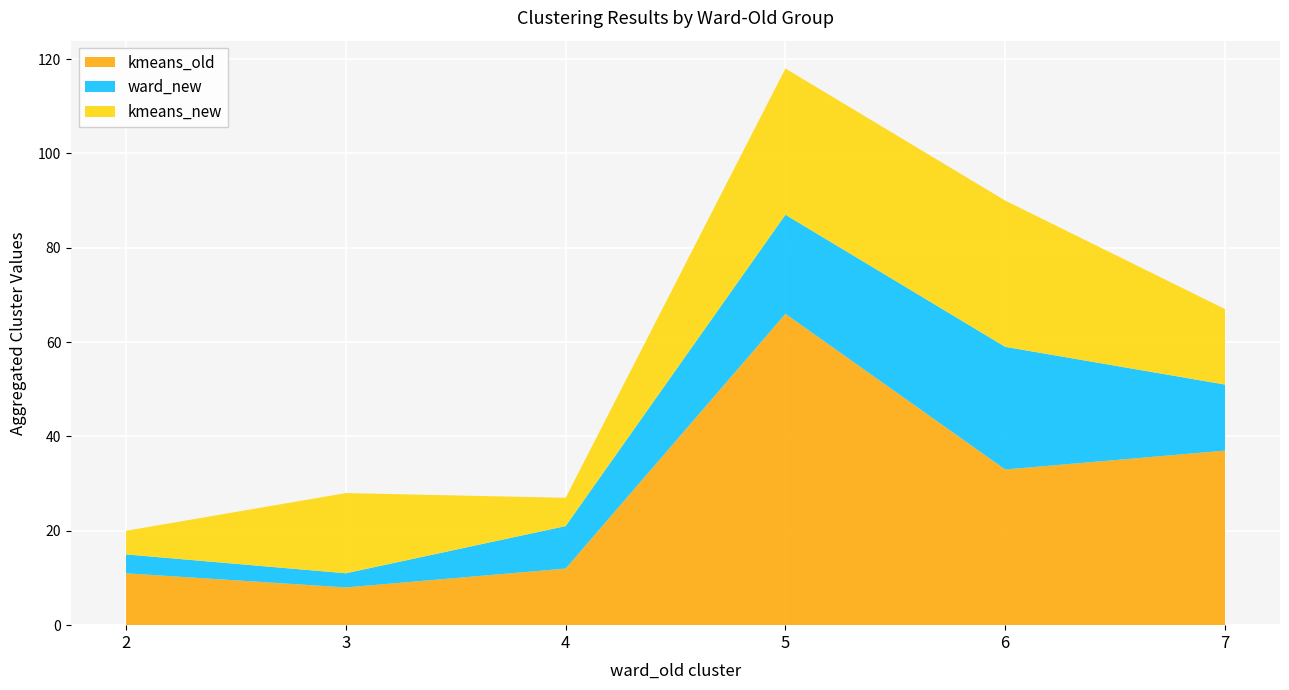

Reading right to left, list the values for the kmeans_old series.

7=37	6=33	5=66	4=12	3=8	2=11